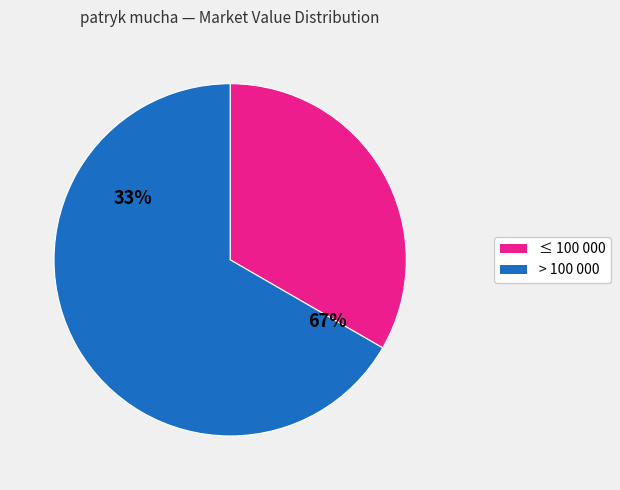

Is 2019-01-24 the majority of the pie?

No